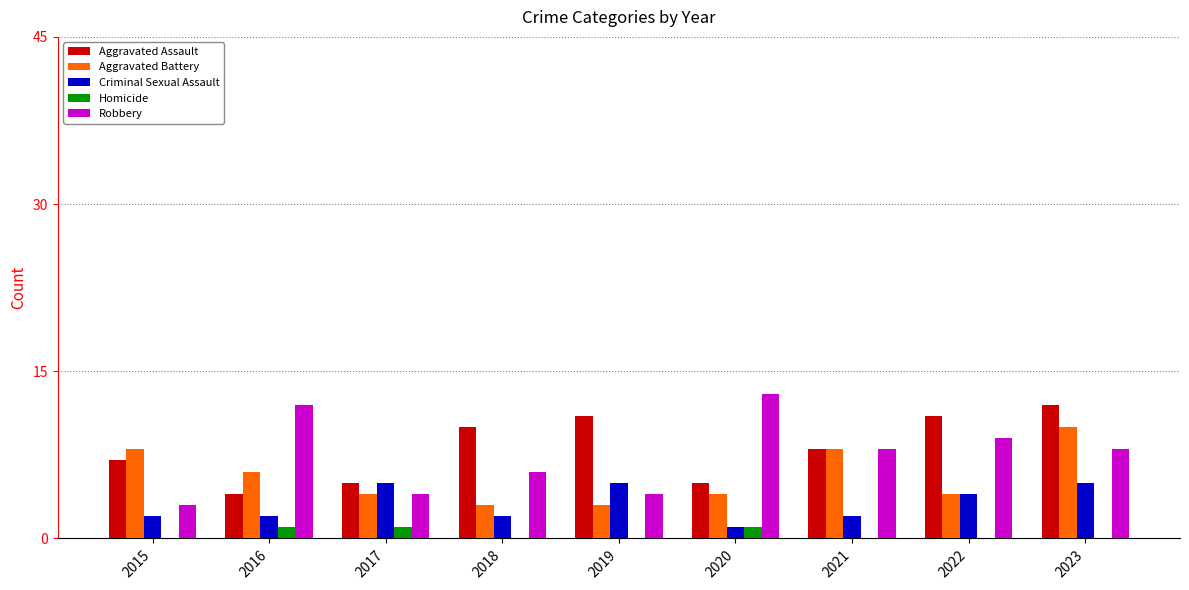

How many groups of bars are there?

9